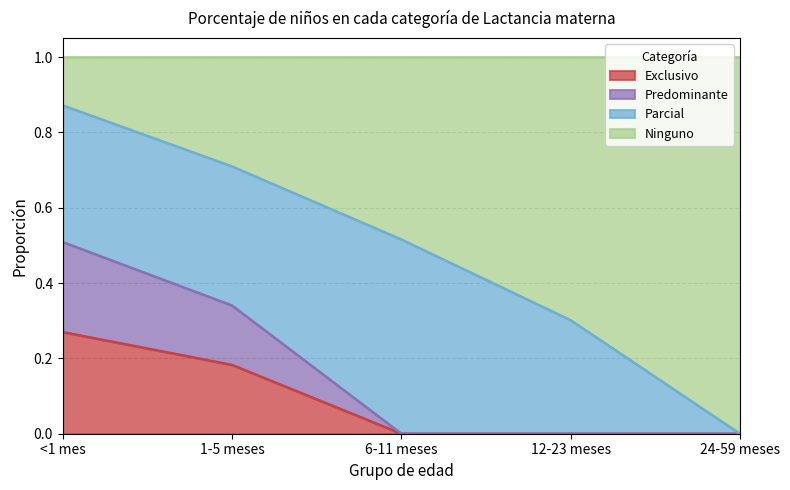

Which series has the largest range (max minus min)?

Ninguno